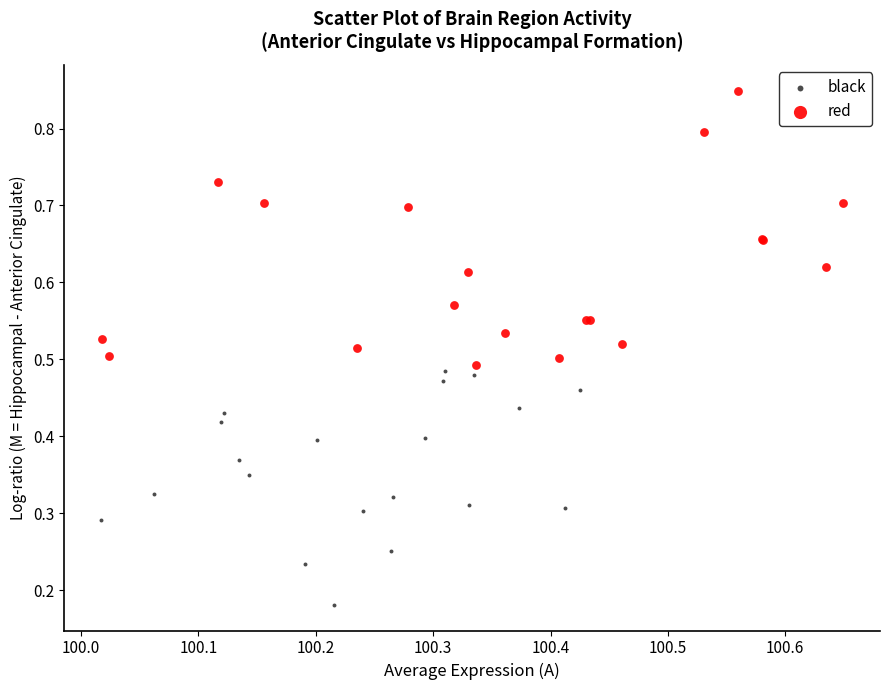

Which series reaches the minimum Y coordinate?

black